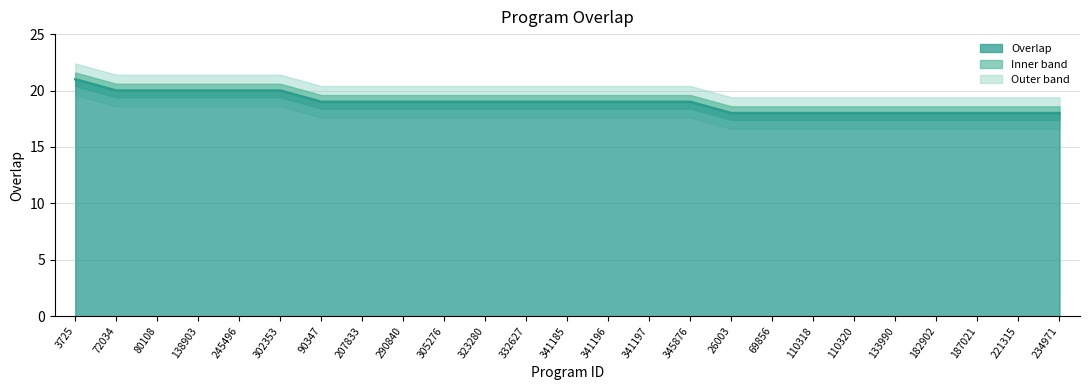

What is the average value?

19